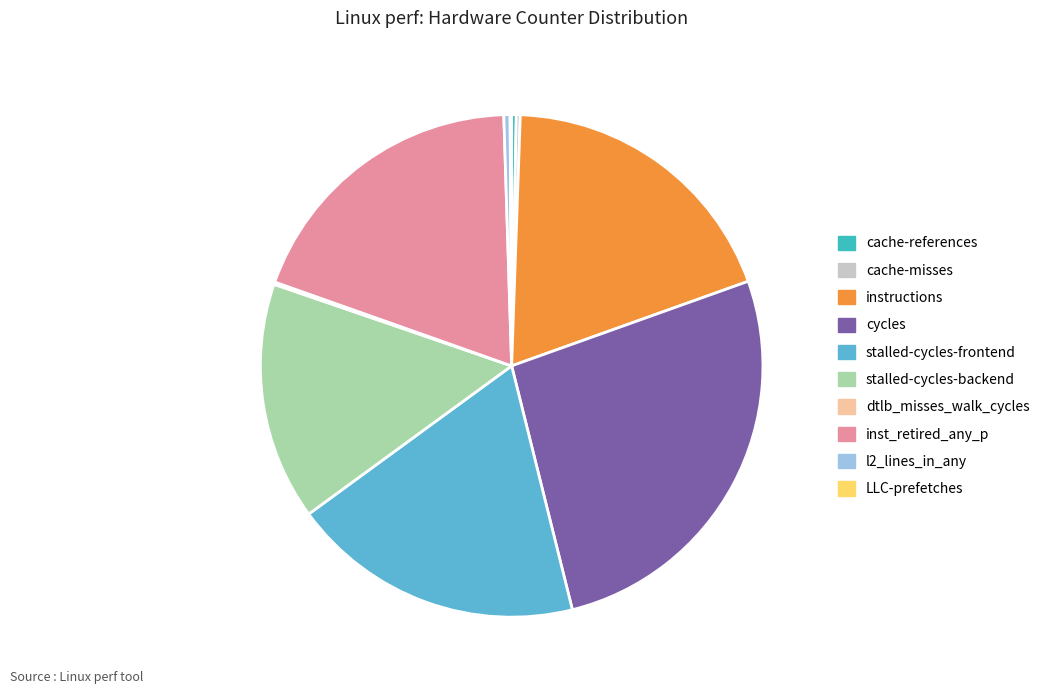

What is the ratio of the value at inst_retired_any_p to the value at cycles?

0.7